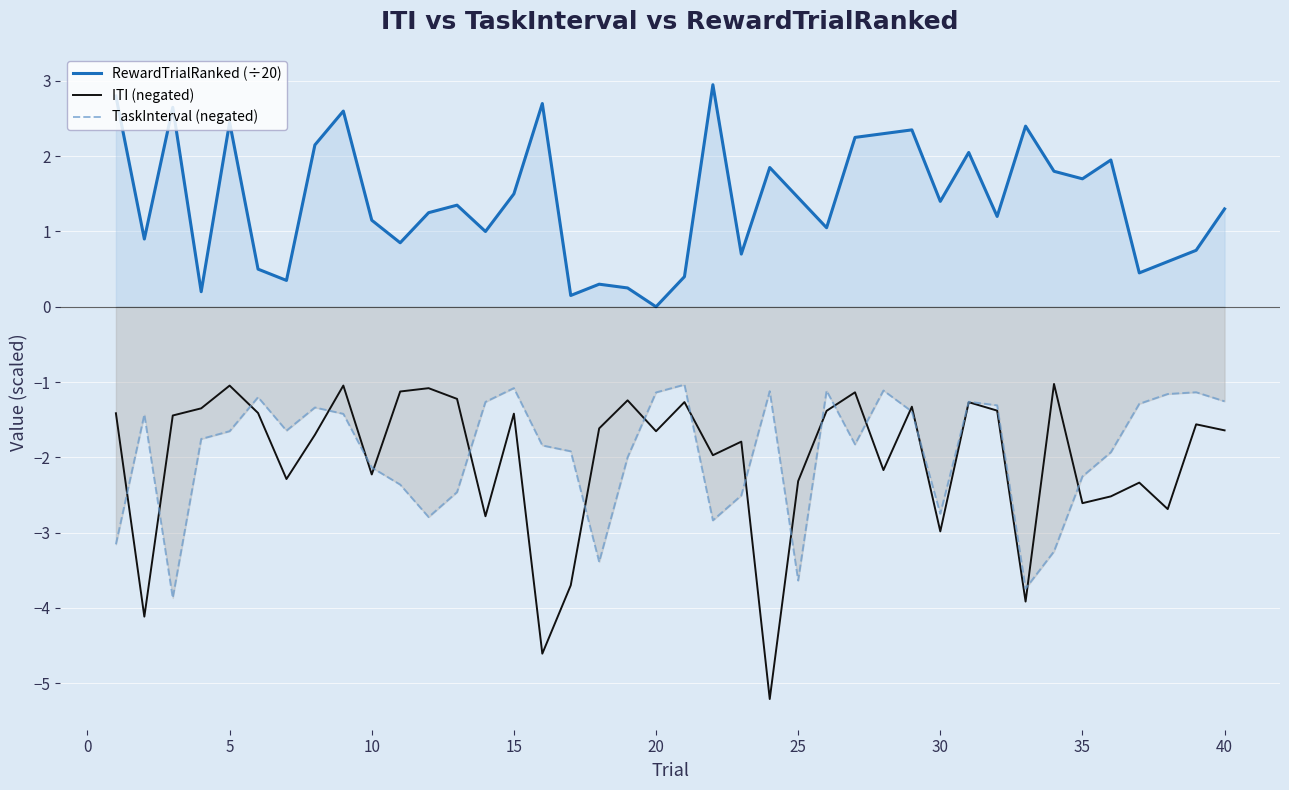

Which series has the largest range (max minus min)?

ITI (negated)